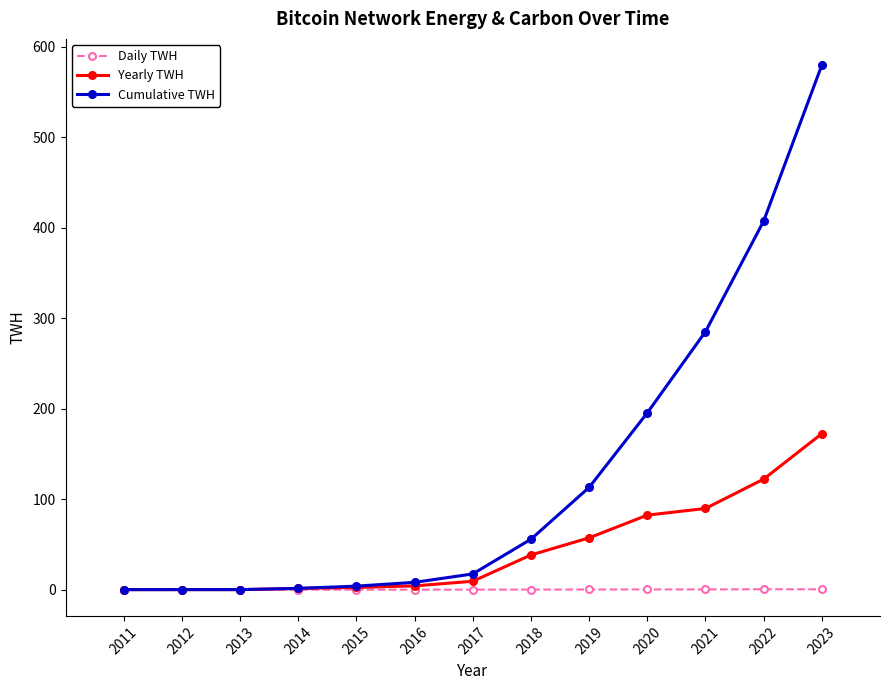

At how many categories does at least one series exceed 217?

3